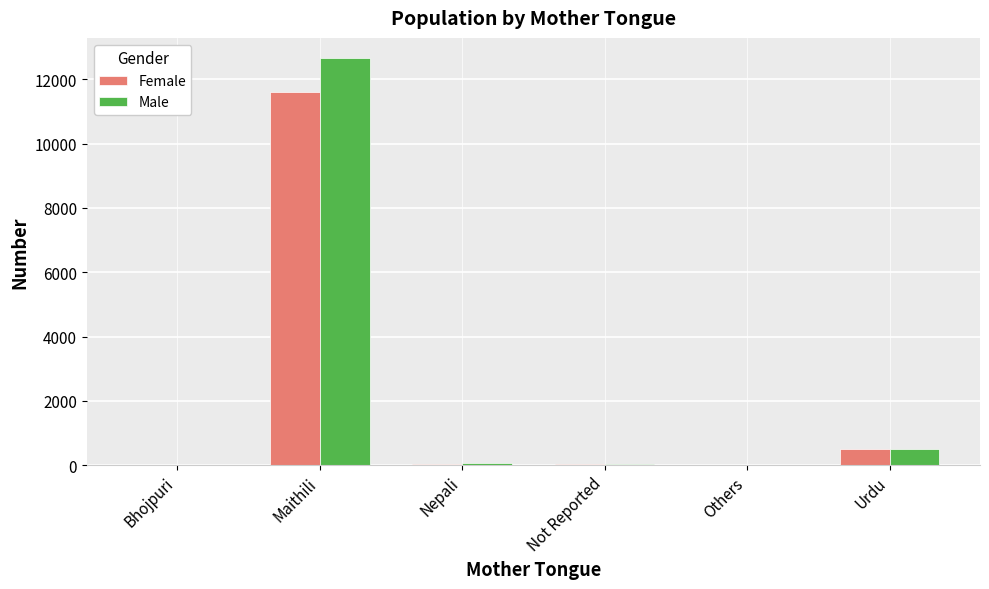

The value of Male at Bhojpuri is 10. True or false?

True